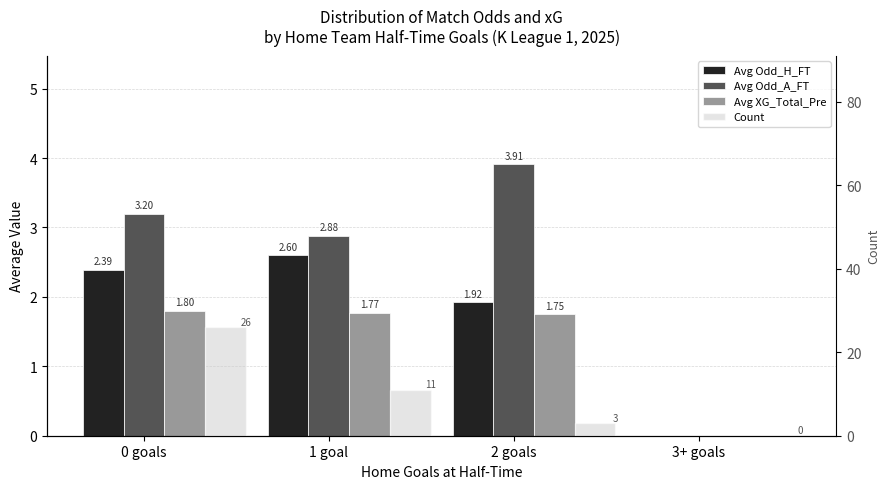

What is the greatest value displayed?

26.0